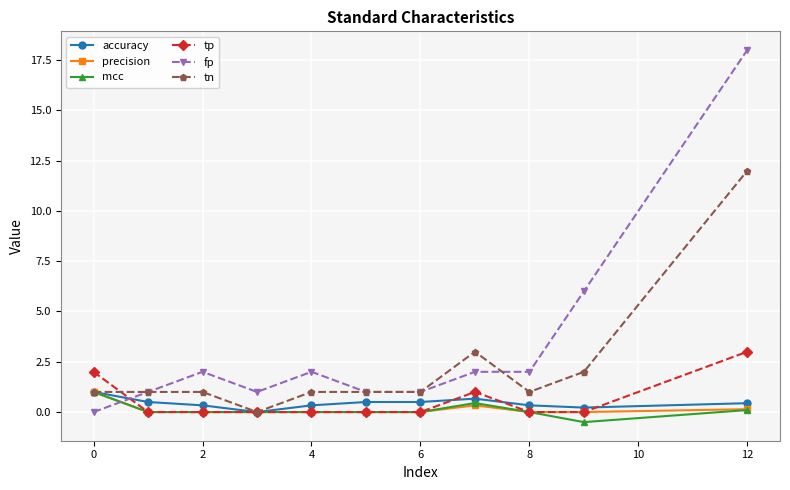

What is the average value of the tp series?

0.5